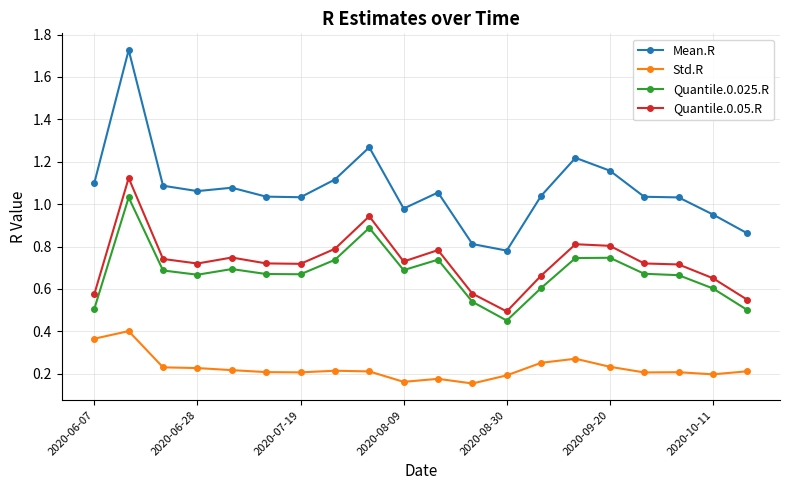

Which series has the widest spread of values?

Mean.R